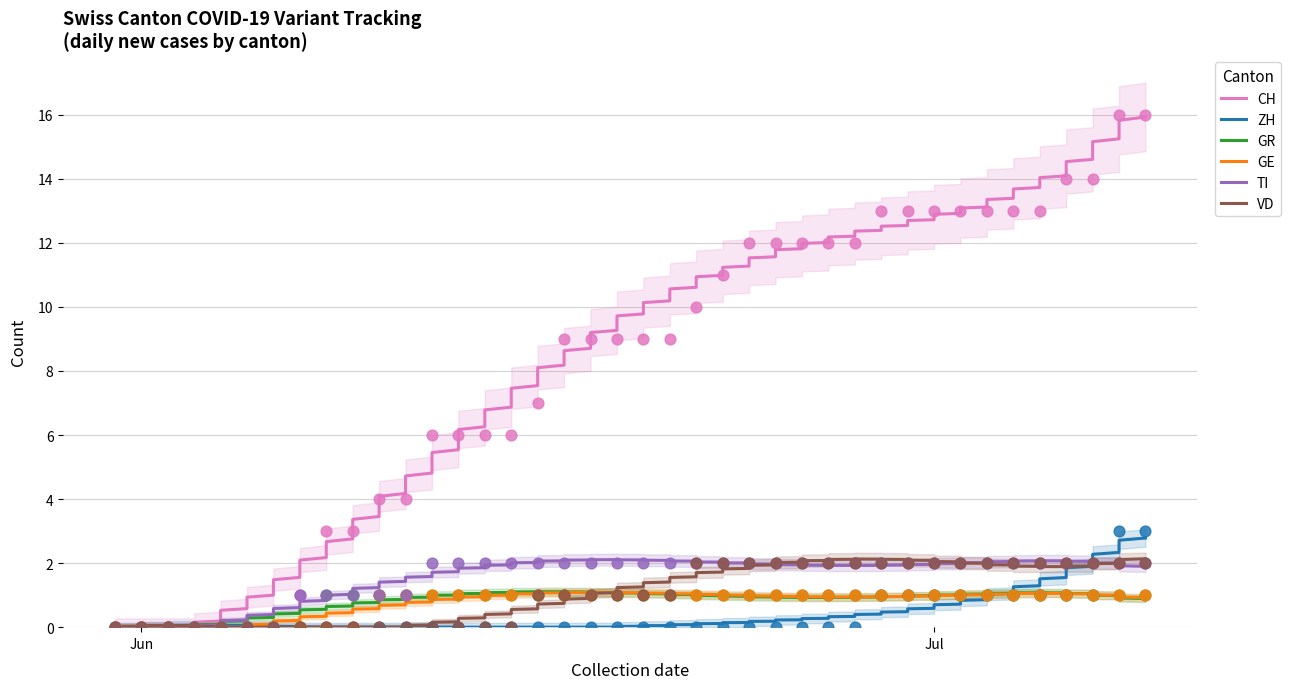

At which category is the sum across all series the highest?

2020-07-08